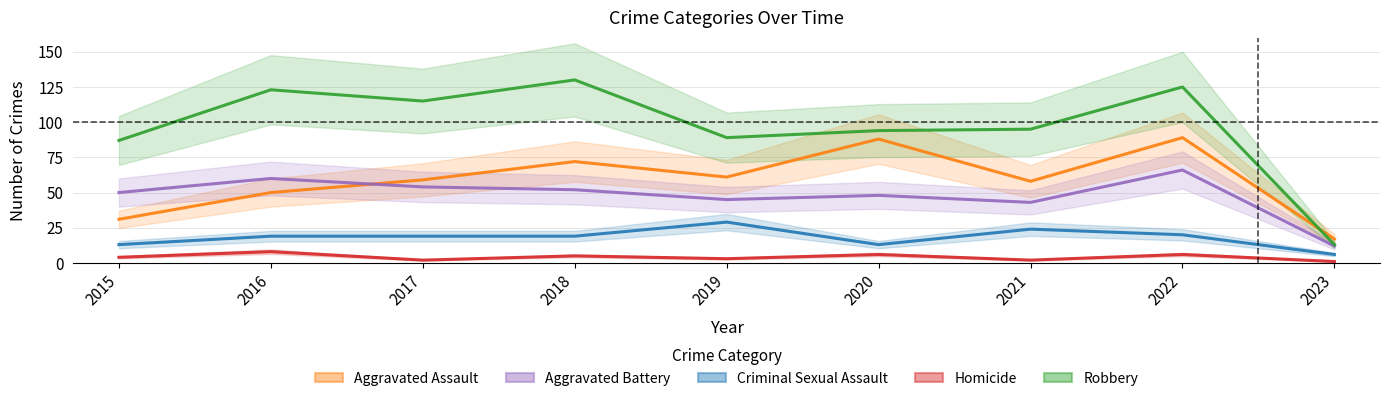

Reading right to left, what are all the values shown in this chart?

Aggravated Assault: 2023=17	2022=89	2021=58	2020=88	2019=61	2018=72	2017=59	2016=50	2015=31
Aggravated Battery: 2023=12	2022=66	2021=43	2020=48	2019=45	2018=52	2017=54	2016=60	2015=50
Criminal Sexual Assault: 2023=6	2022=20	2021=24	2020=13	2019=29	2018=19	2017=19	2016=19	2015=13
Homicide: 2023=1	2022=6	2021=2	2020=6	2019=3	2018=5	2017=2	2016=8	2015=4
Robbery: 2023=13	2022=125	2021=95	2020=94	2019=89	2018=130	2017=115	2016=123	2015=87